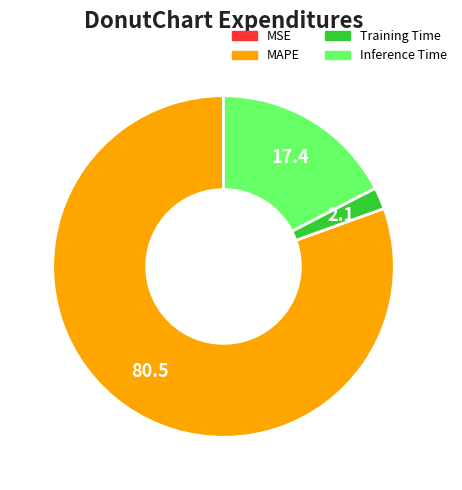

Which has a higher value, Inference Time or MAPE?

MAPE